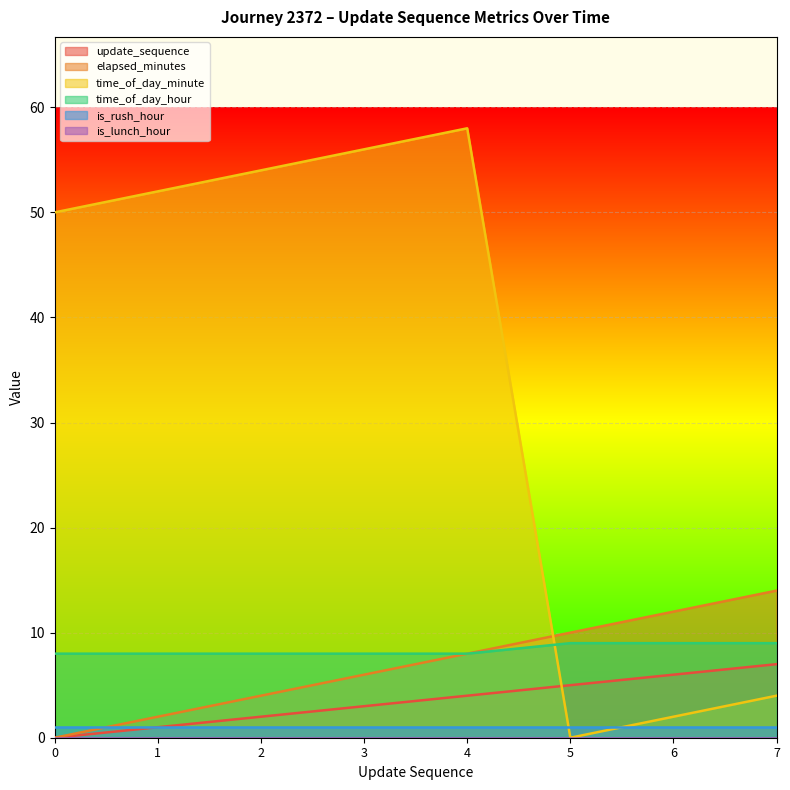

How many values in the time_of_day_minute series exceed 52?

3